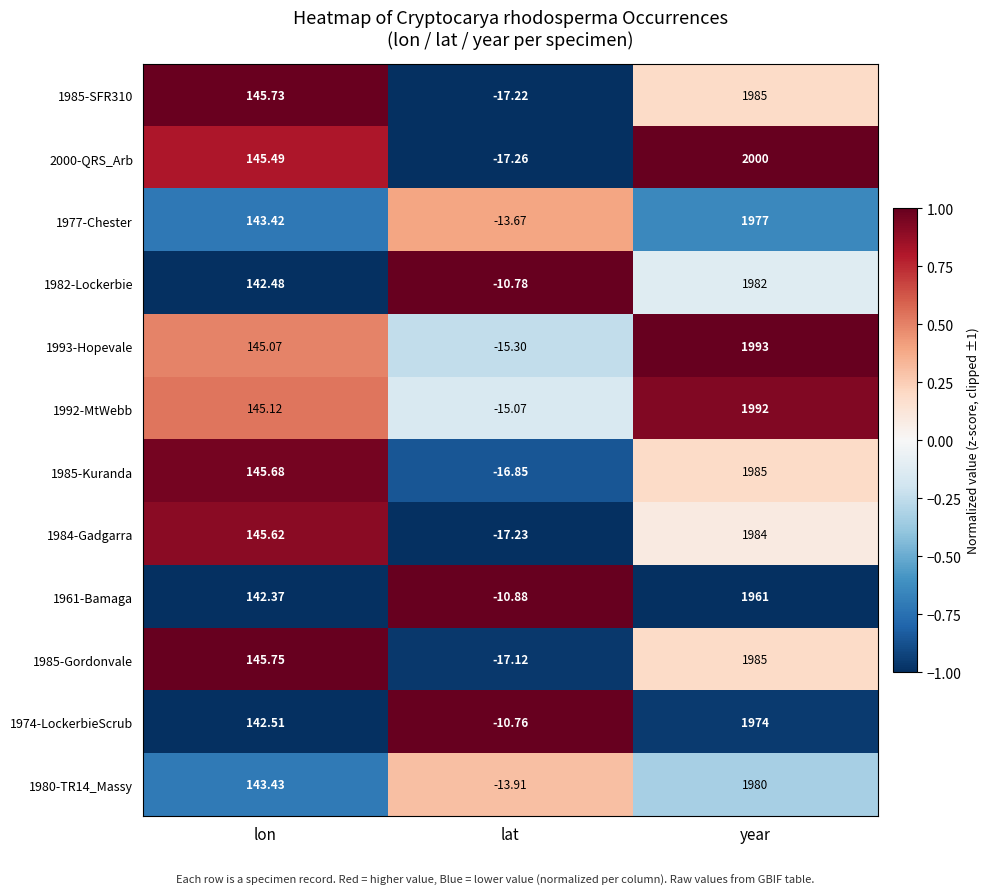

Which series has the largest range (max minus min)?

2000-QRS_Arb